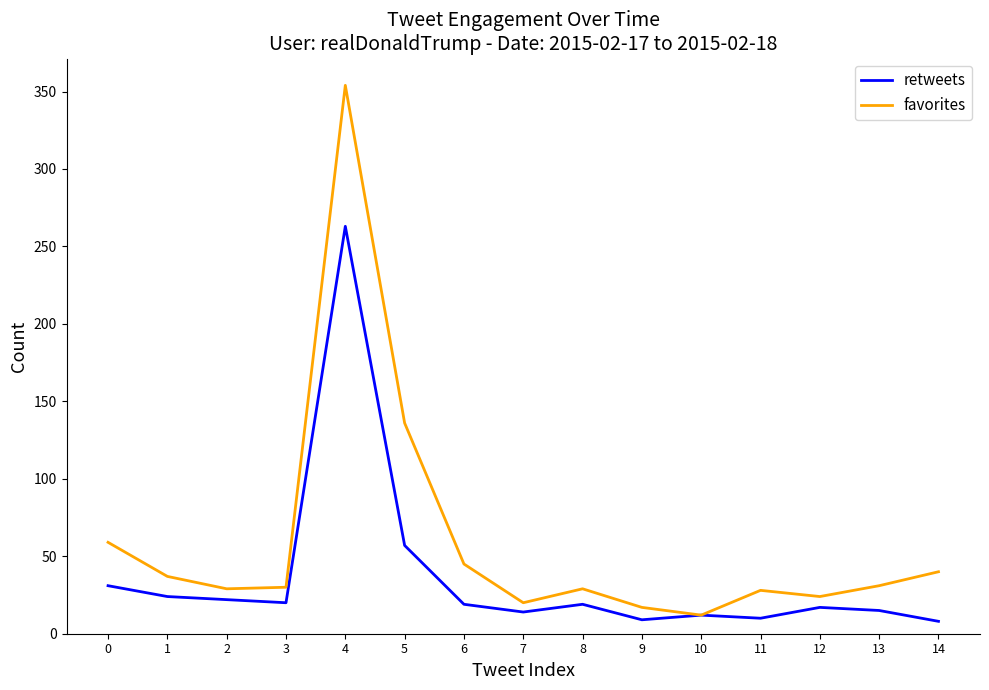

What is the average value of the favorites series?

59